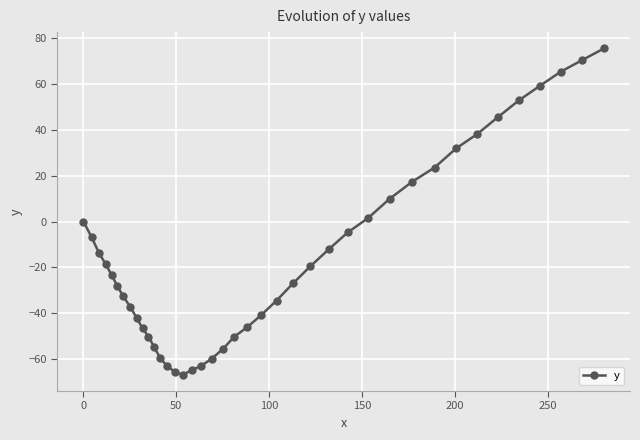

What is the greatest value displayed?

75.4